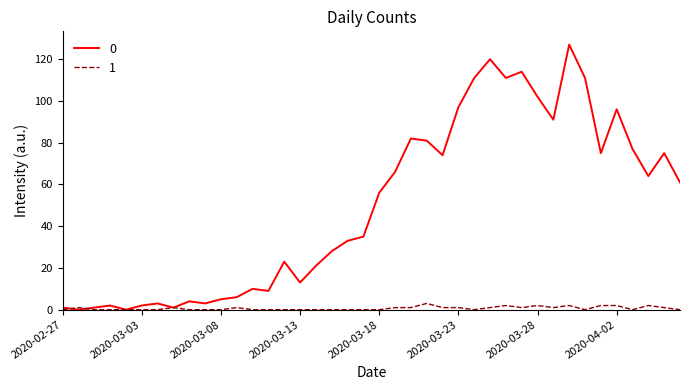

What is the greatest value displayed?

127